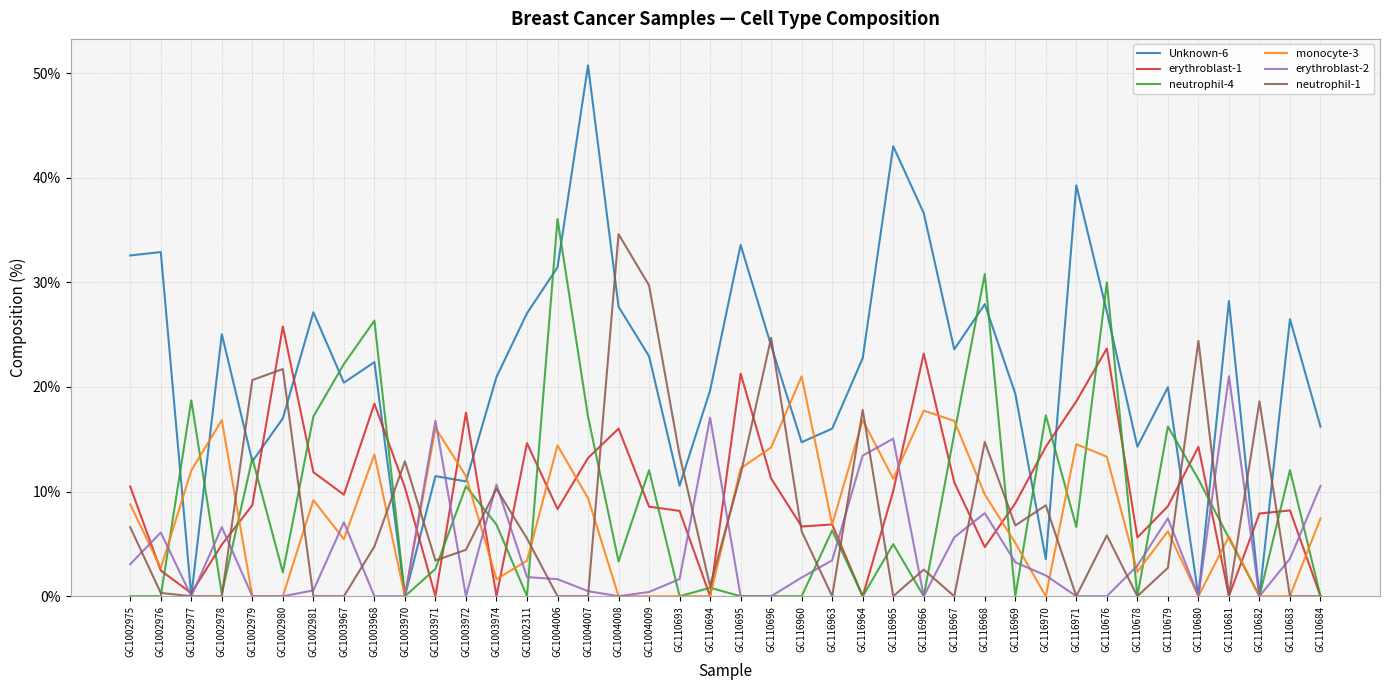

Which series has the largest range (max minus min)?

Unknown-6